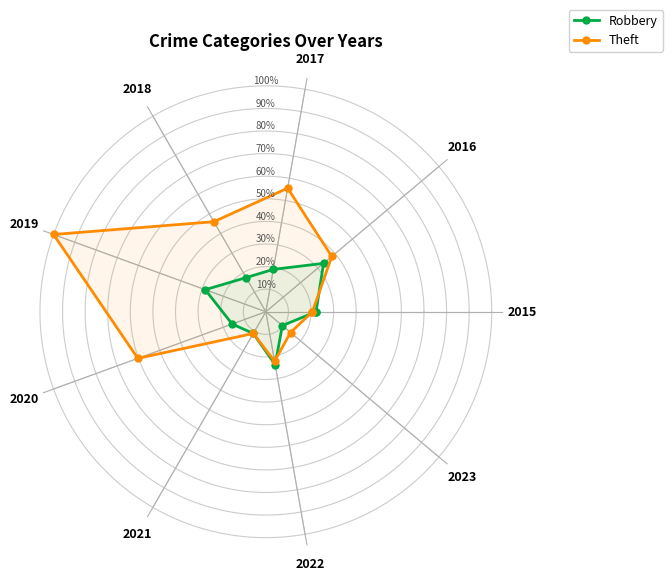

Between 2017 and 2018, which series saw the biggest shift?

Theft